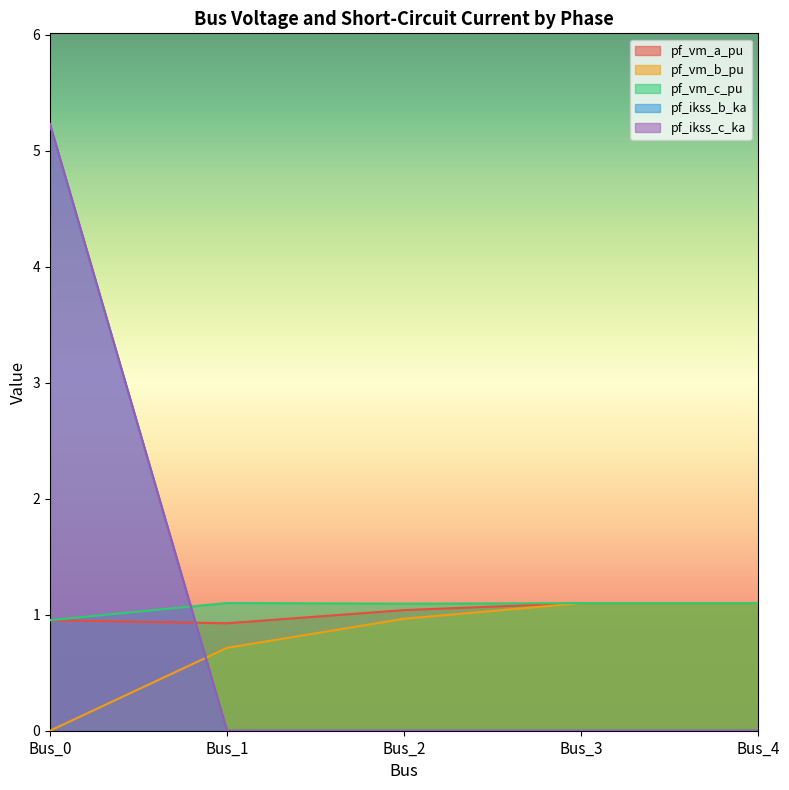

At which category does the chart reach its minimum across all series?

Bus_0